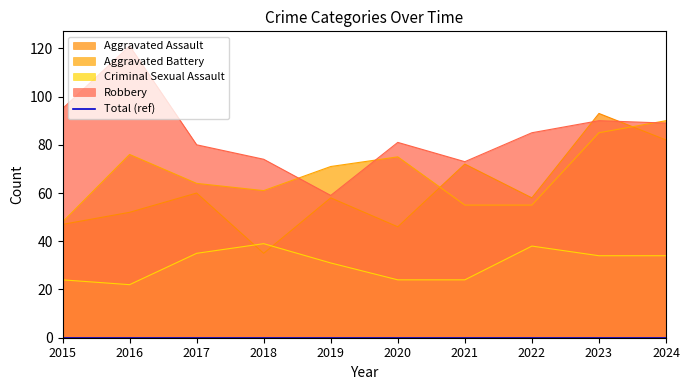

Reading left to right, what are all the values shown in this chart?

Aggravated Assault: 2015=47	2016=52	2017=60	2018=35	2019=58	2020=46	2021=72	2022=58	2023=93	2024=82
Aggravated Battery: 2015=48	2016=76	2017=64	2018=61	2019=71	2020=75	2021=55	2022=55	2023=85	2024=90
Criminal Sexual Assault: 2015=24	2016=22	2017=35	2018=39	2019=31	2020=24	2021=24	2022=38	2023=34	2024=34
Robbery: 2015=95	2016=121	2017=80	2018=74	2019=59	2020=81	2021=73	2022=85	2023=90	2024=89